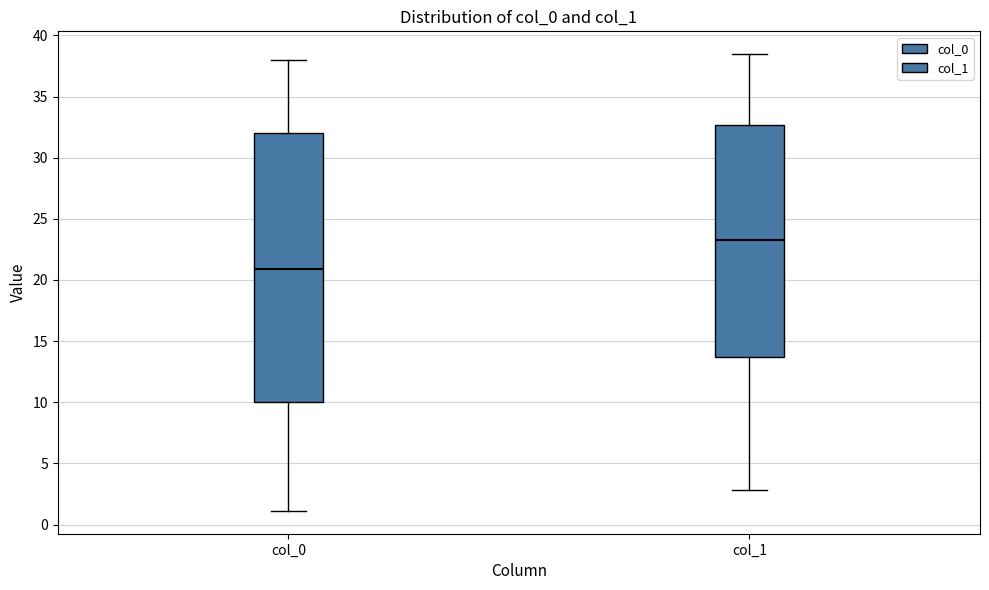

Comparing the boxes themselves (not the whiskers), which one is the tallest?

col_0